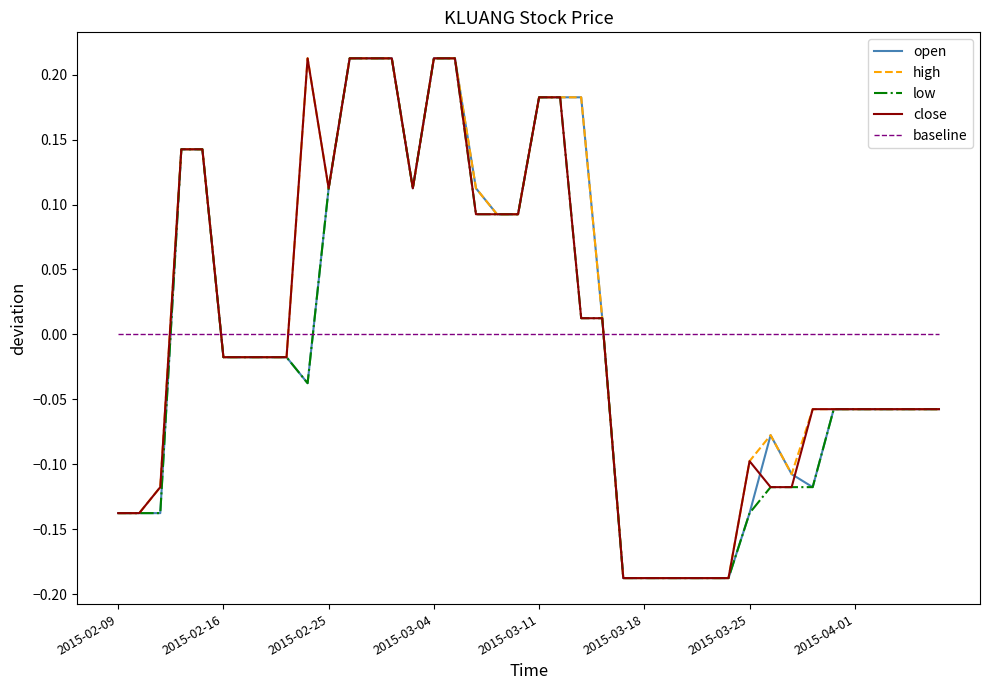

How many lines are shown in the chart?

5